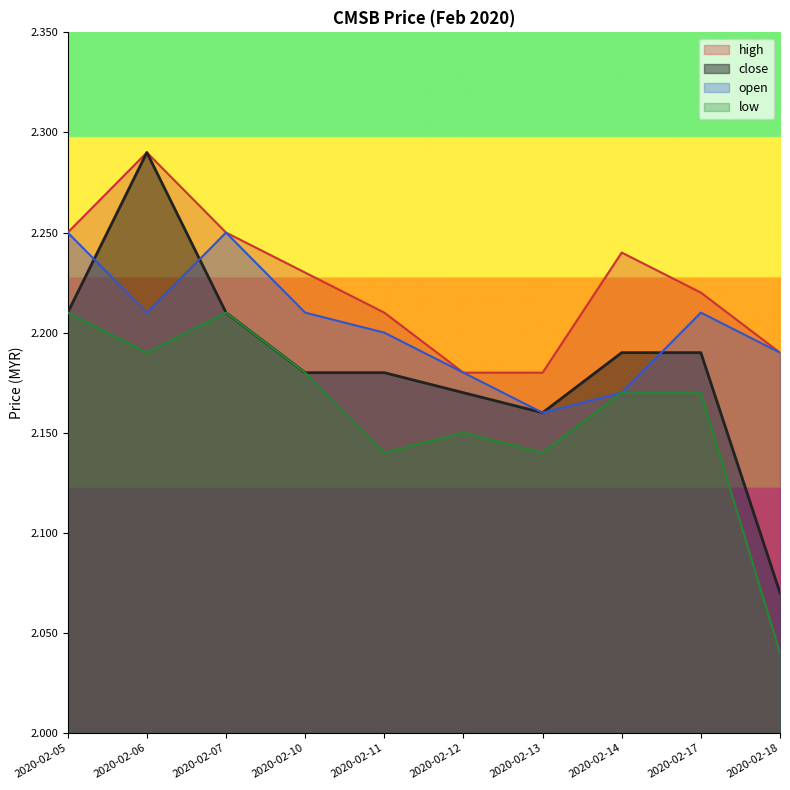

Reading left to right, extract all data points from this chart.

close: 2.2	2.3	2.2	2.2	2.2	2.2	2.2	2.2	2.2	2.1
high: 2.2	2.3	2.2	2.2	2.2	2.2	2.2	2.2	2.2	2.2
open: 2.2	2.2	2.2	2.2	2.2	2.2	2.2	2.2	2.2	2.2
low: 2.2	2.2	2.2	2.2	2.1	2.1	2.1	2.2	2.2	2.0